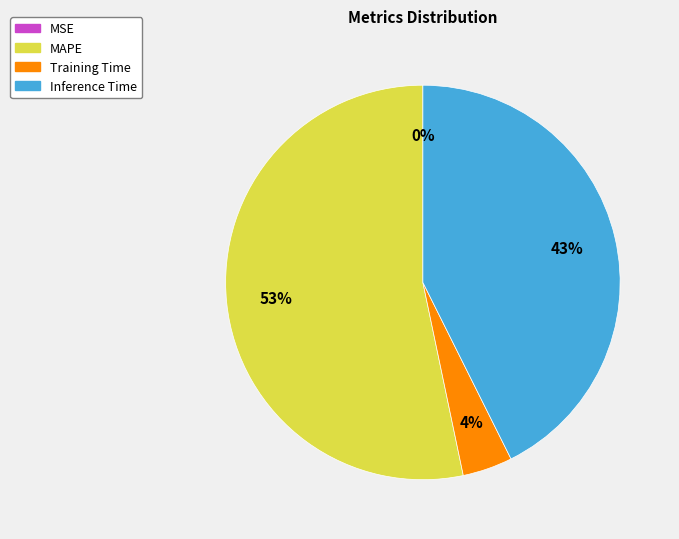

Which category has the biggest portion of the pie?

MAPE